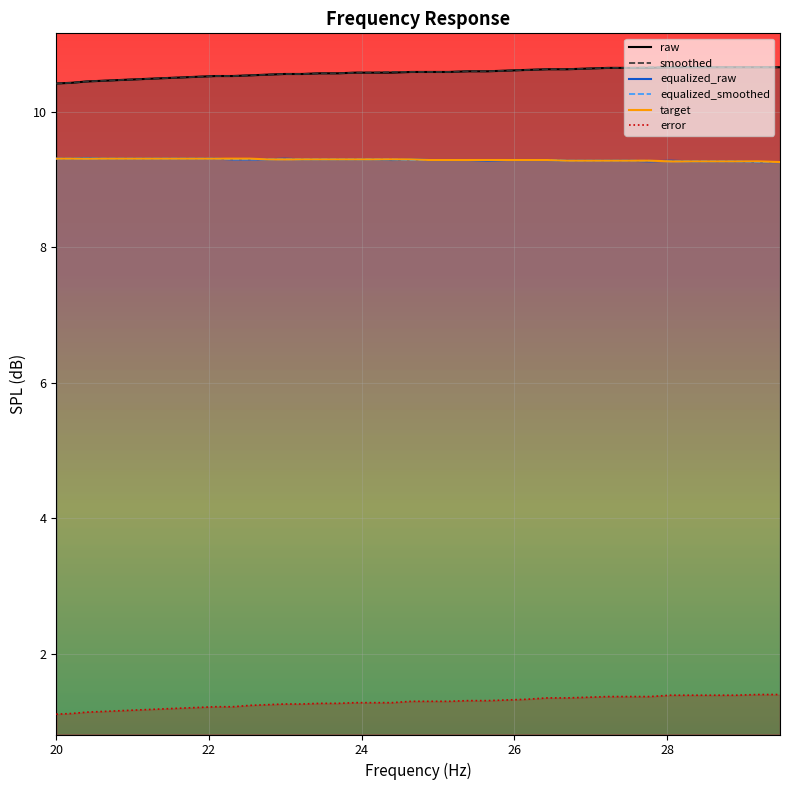

The frequency series shows 1.2 at equalized_smoothed. True or false?

True